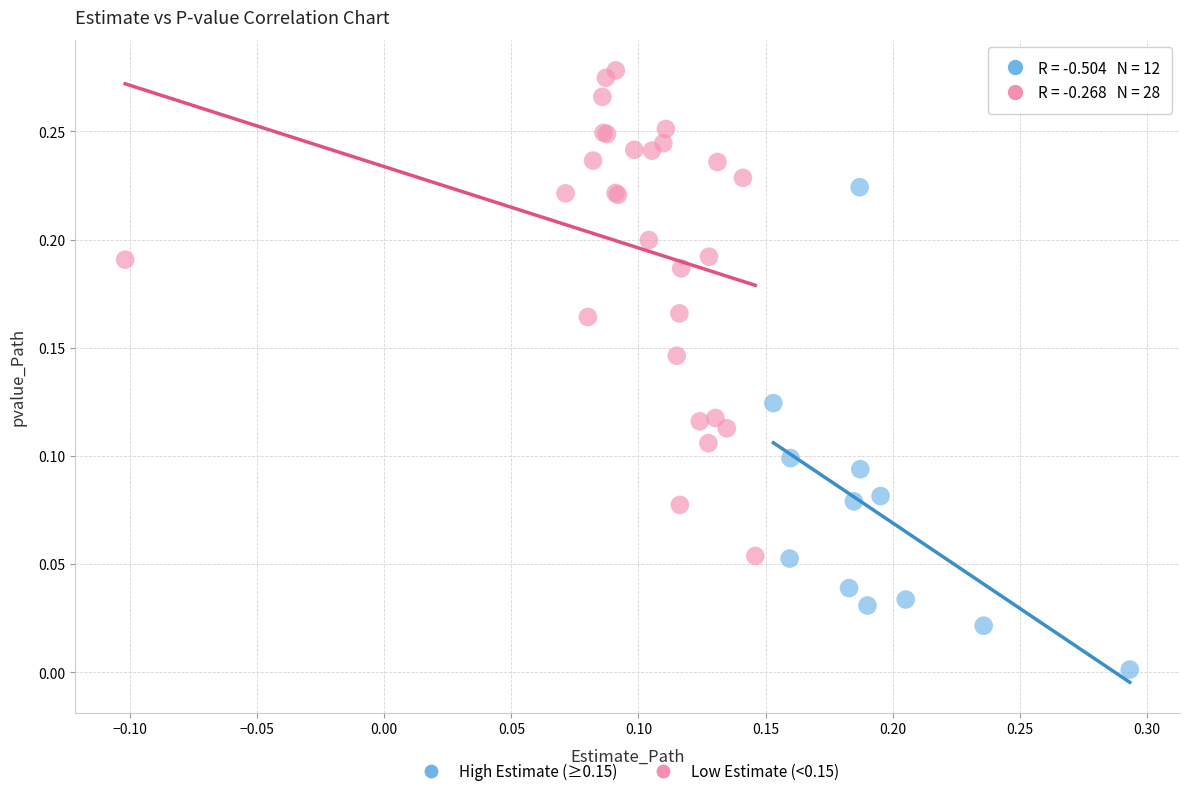

Which series contains the highest Y value?

Low Estimate (<0.15)